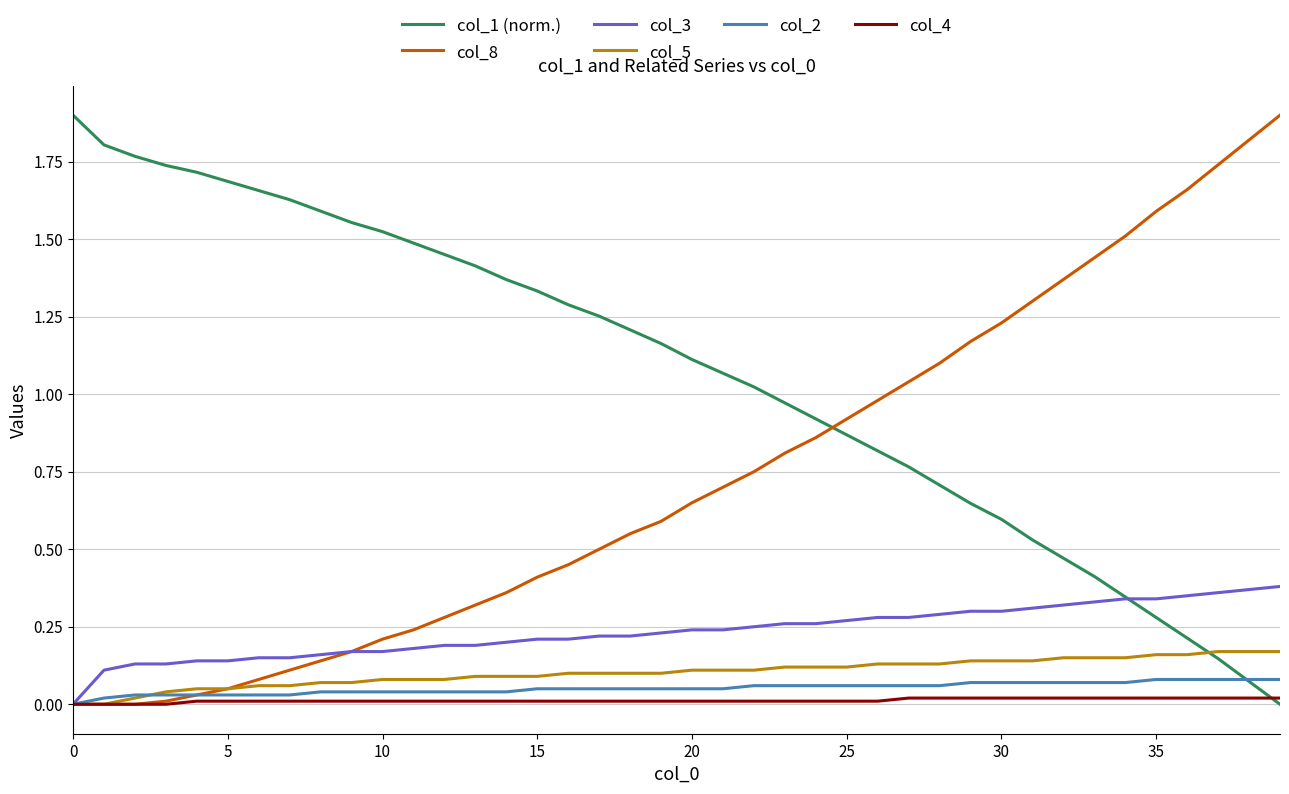

Which series ends up on top after the final intersection of col_1 (norm.) and col_5?

col_5